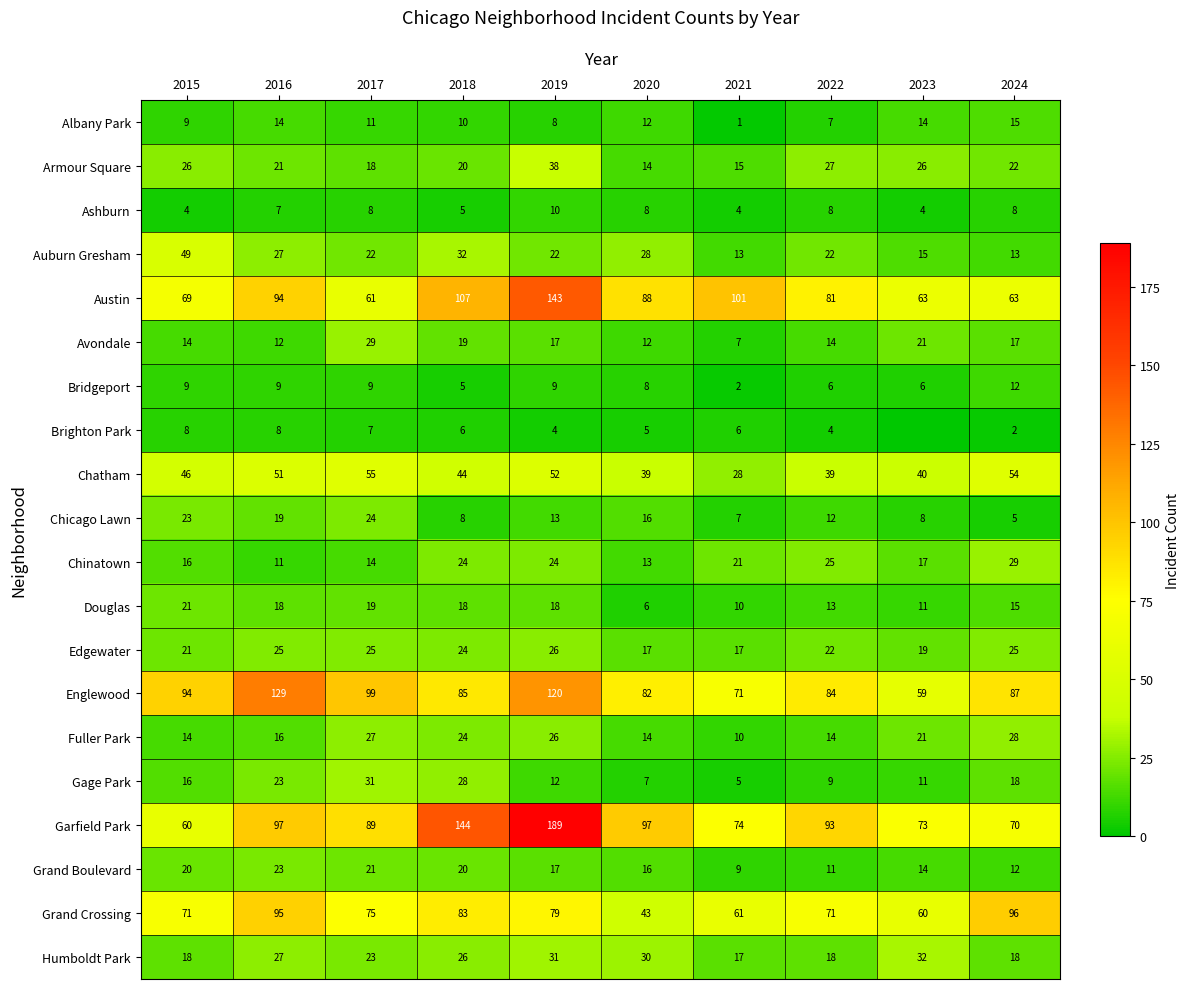

What is the sum of all Edgewater values?

221